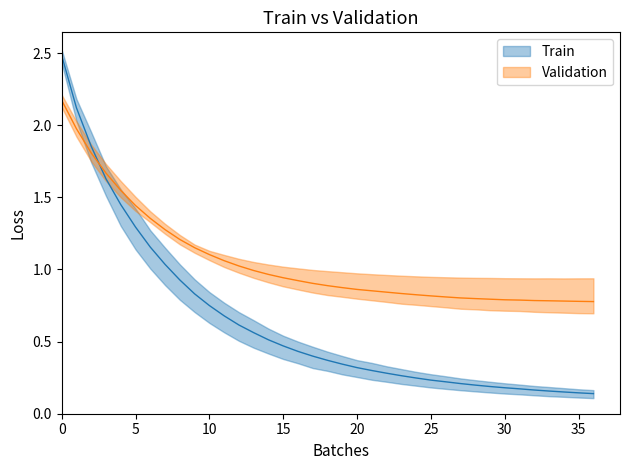

Reading left to right, extract all data points from this chart.

Train_mean: 2.5	2.1	1.9	1.6	1.5	1.3	1.2	1.0	0.9	0.8	0.8	0.7	0.6	0.6	0.5	0.5	0.4	0.4	0.4	0.3	0.3	0.3	0.3	0.3	0.2	0.2	0.2	0.2	0.2	0.2	0.2	0.2	0.2	0.2	0.2	0.1	0.1
Train_min: 2.4	2.0	1.7	1.5	1.3	1.1	1.0	0.9	0.8	0.7	0.6	0.6	0.5	0.5	0.4	0.4	0.3	0.3	0.3	0.3	0.3	0.2	0.2	0.2	0.2	0.2	0.2	0.2	0.2	0.1	0.1	0.1	0.1	0.1	0.1	0.1	0.1
Train_max: 2.5	2.2	2.0	1.7	1.6	1.4	1.3	1.2	1.0	0.9	0.8	0.8	0.7	0.6	0.6	0.5	0.5	0.5	0.4	0.4	0.4	0.4	0.3	0.3	0.3	0.3	0.3	0.2	0.2	0.2	0.2	0.2	0.2	0.2	0.2	0.2	0.2
Val_mean: 2.2	2.0	1.8	1.7	1.5	1.4	1.4	1.3	1.2	1.2	1.1	1.1	1.0	1.0	1.0	0.9	0.9	0.9	0.9	0.9	0.9	0.9	0.8	0.8	0.8	0.8	0.8	0.8	0.8	0.8	0.8	0.8	0.8	0.8	0.8	0.8	0.8
Val_min: 2.1	1.9	1.8	1.6	1.5	1.4	1.3	1.2	1.2	1.1	1.1	1.0	1.0	0.9	0.9	0.9	0.9	0.8	0.8	0.8	0.8	0.8	0.8	0.8	0.8	0.7	0.7	0.7	0.7	0.7	0.7	0.7	0.7	0.7	0.7	0.7	0.7
Val_max: 2.2	2.0	1.9	1.7	1.6	1.5	1.4	1.3	1.2	1.2	1.1	1.1	1.1	1.1	1.0	1.0	1.0	1.0	1.0	1.0	1.0	1.0	1.0	1.0	1.0	0.9	0.9	0.9	0.9	0.9	0.9	0.9	0.9	0.9	0.9	0.9	0.9